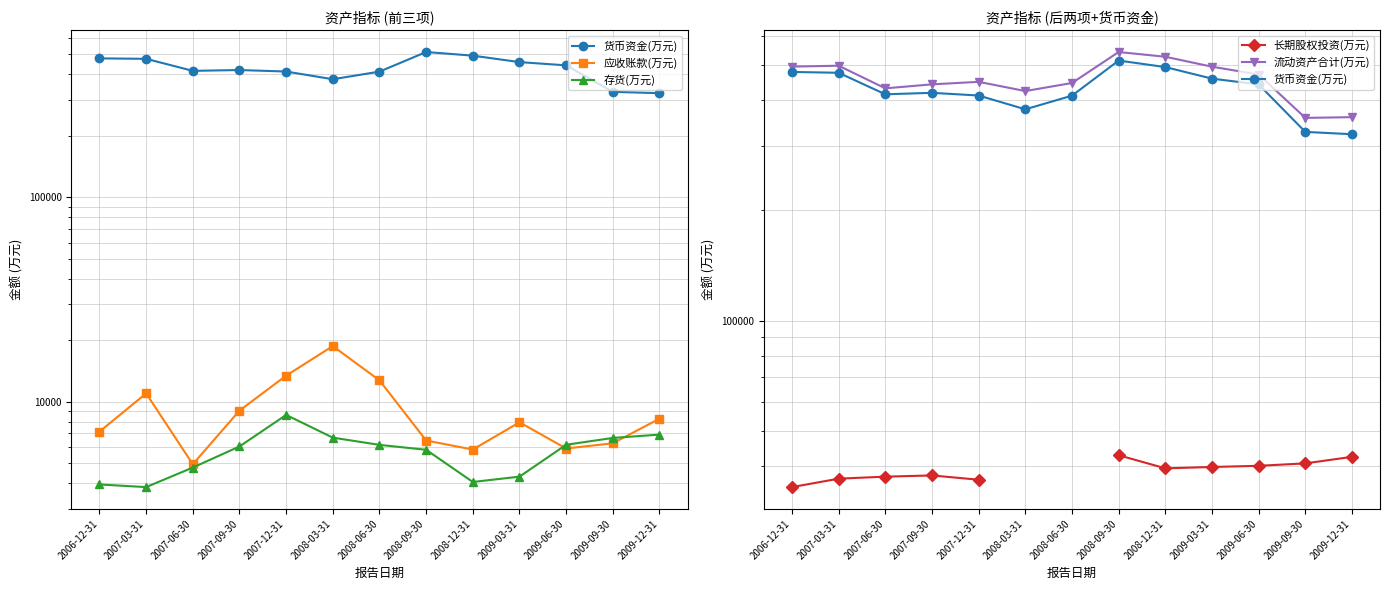

At which label is 货币资金(万元) closest to 418077?

2007-09-30